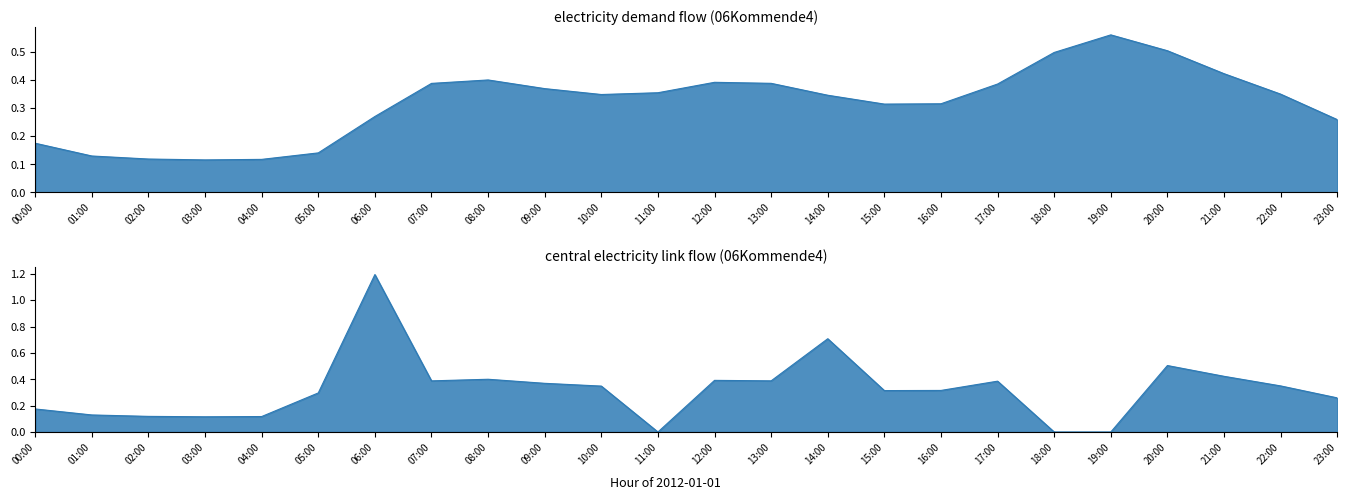

True or false: electricity_demand and central_electricity_link cross at least once.

False